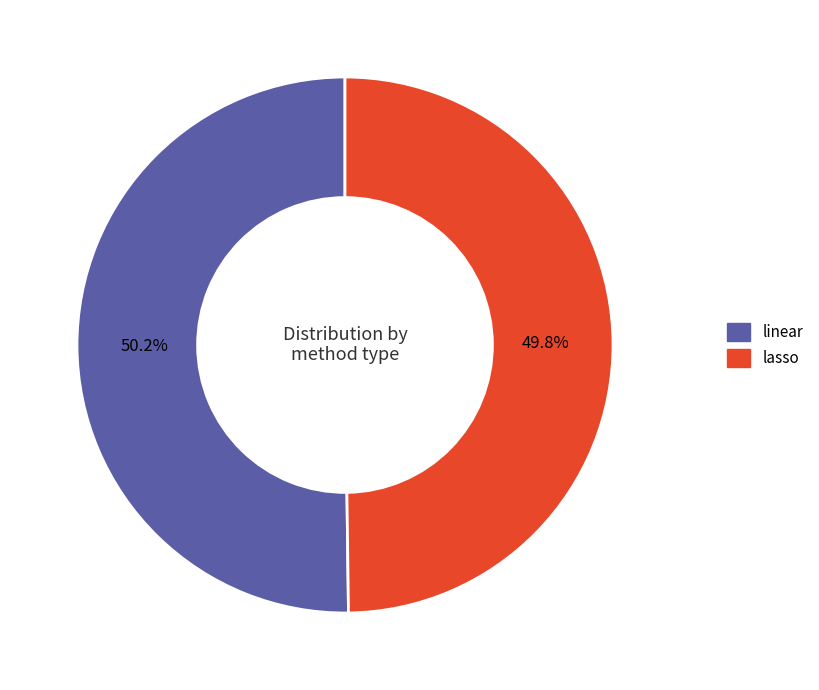

To the nearest percent, what is the combined percentage of linear and lasso?

100%